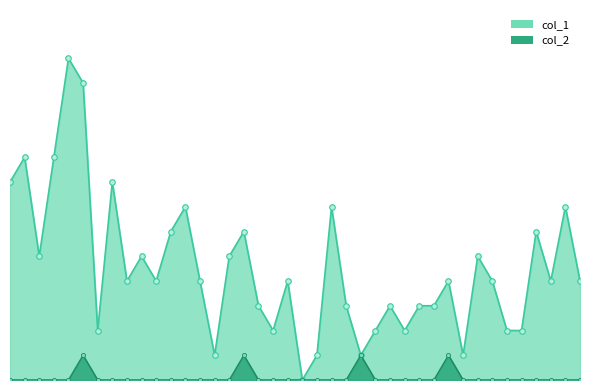

At 2023-01-25, list the series in order from smallest to largest.

col_1, col_2